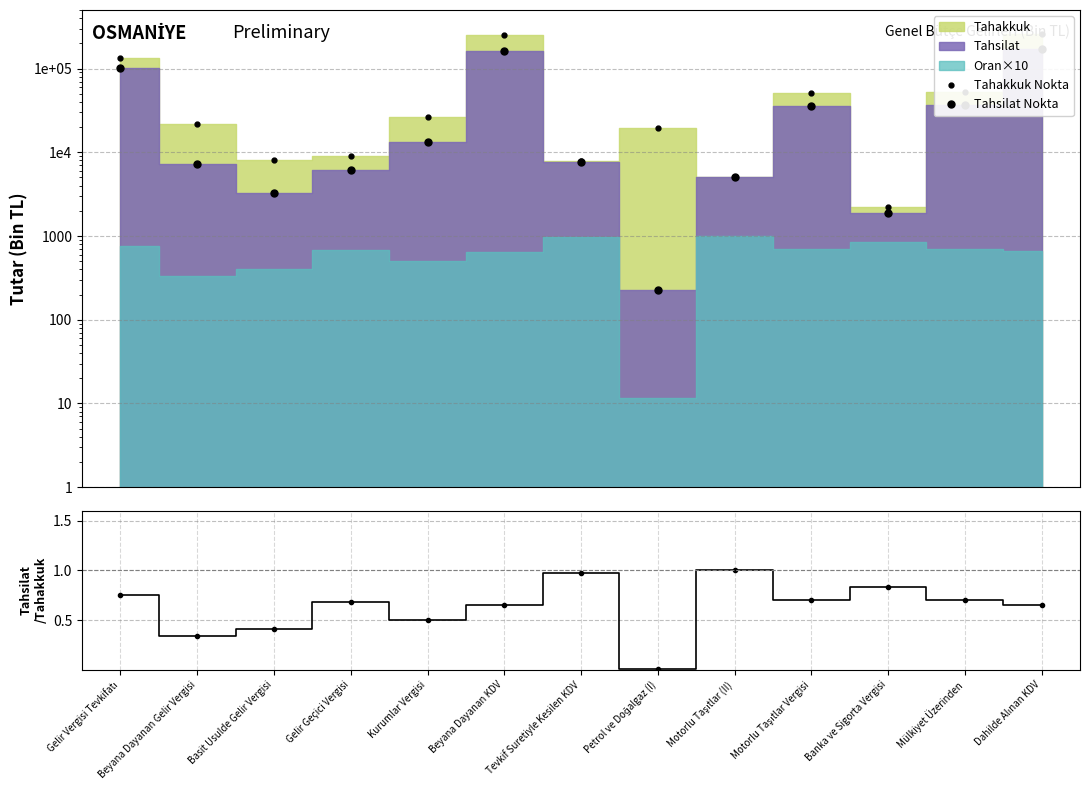

What is the maximum value for Tahsilat/Tahakkuk?

1.0